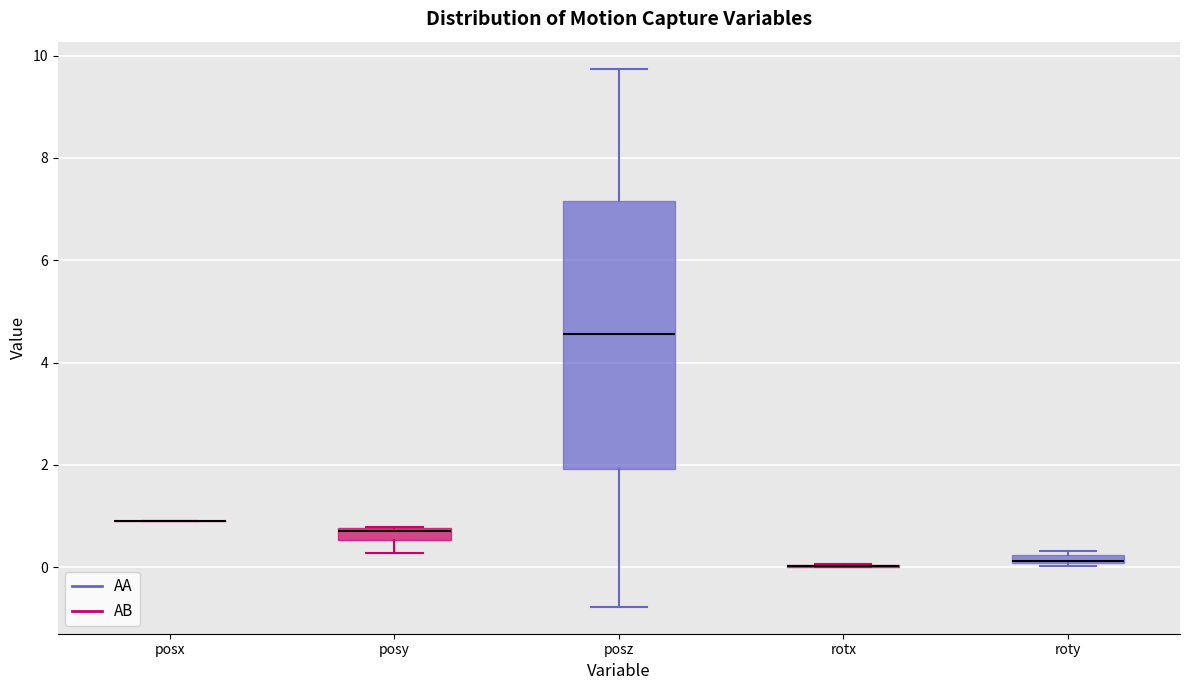

Comparing the boxes themselves (not the whiskers), which one is the tallest?

posz